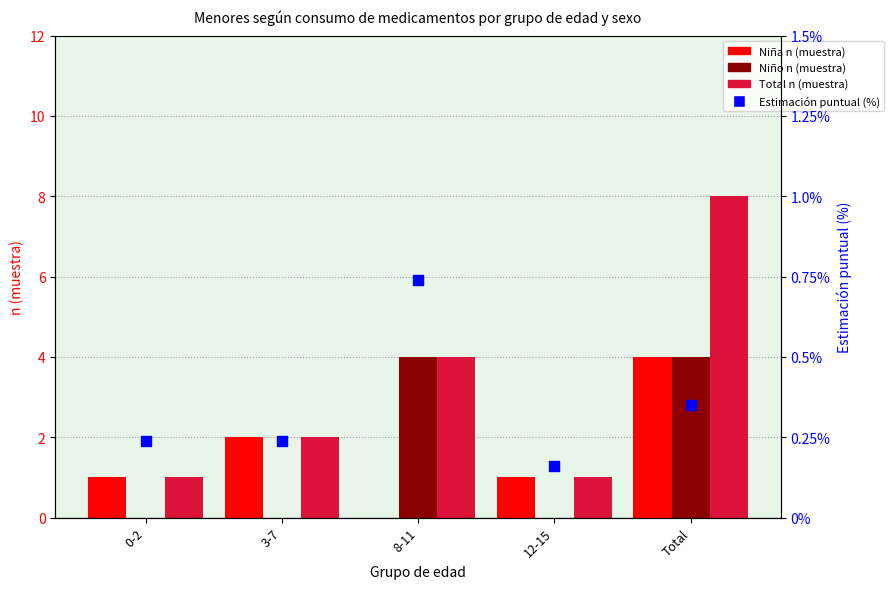

At which category is the sum across all series the highest?

Total